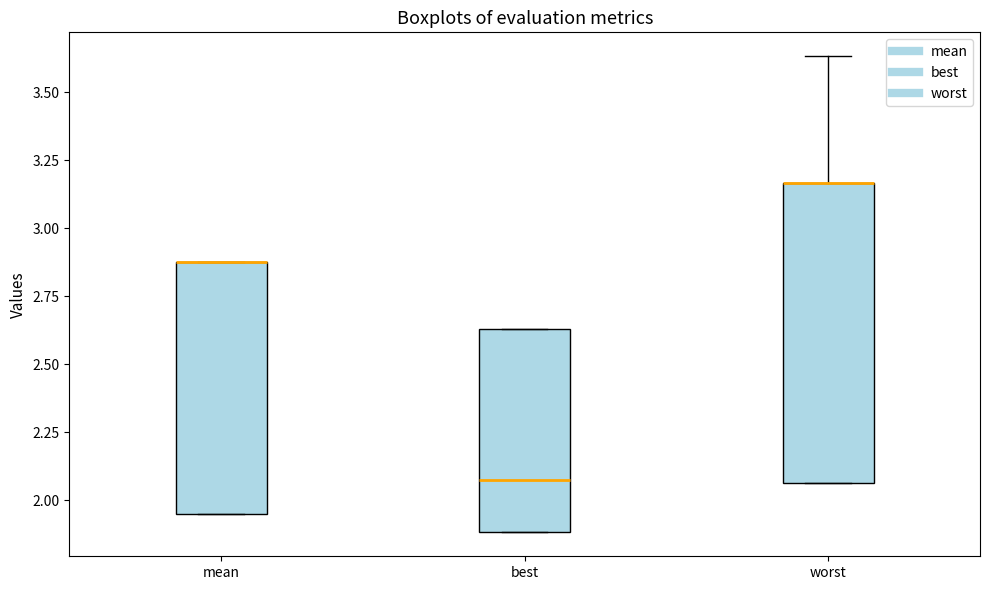

Reading left to right, transcribe this box plot: for each box, give where its median line is, the range the box spans, and where its two whiskers end, as read against the y-axis. The values are not printed on the chart, so give them approximately, as read against the axis.

mean: median 2.90 (drawn on the box's upper edge), box 1.95 to 2.90, whiskers 1.95 to 2.90
best: median 2.05, box 1.90 to 2.65, whiskers 1.90 to 2.65
worst: median 3.15 (drawn on the box's upper edge), box 2.05 to 3.15, whiskers 2.05 to 3.65